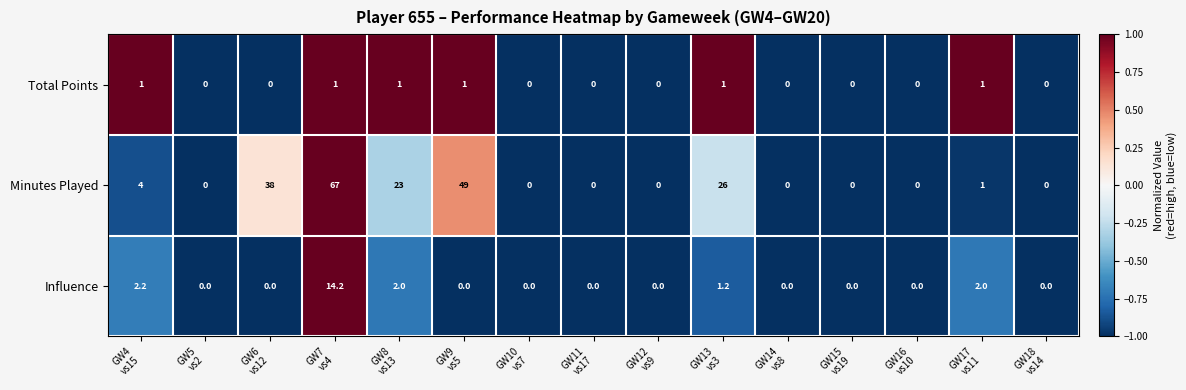

What is the total value across all series at GW7
vs4?

82.2